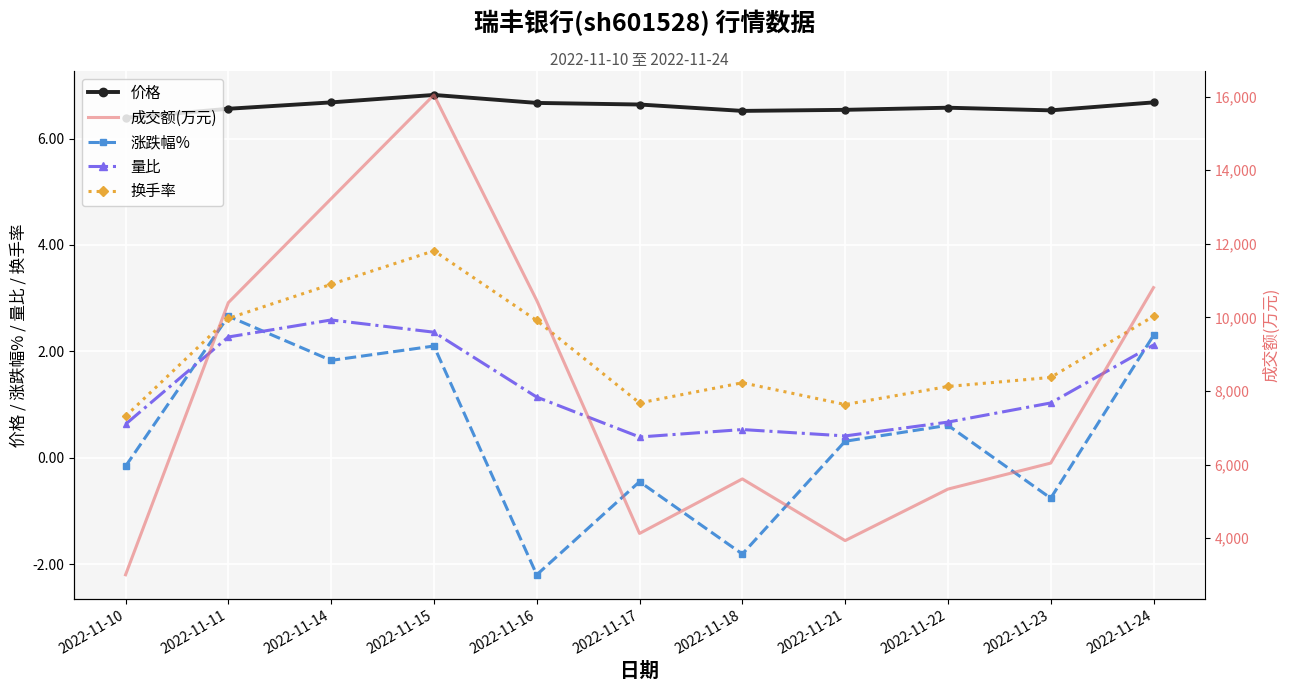

At which label does 量比 reach its minimum?

2022-11-17